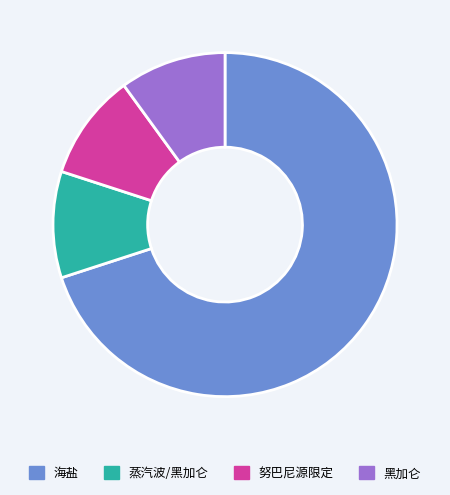

Is there any slice that represents more than half of the pie?

Yes